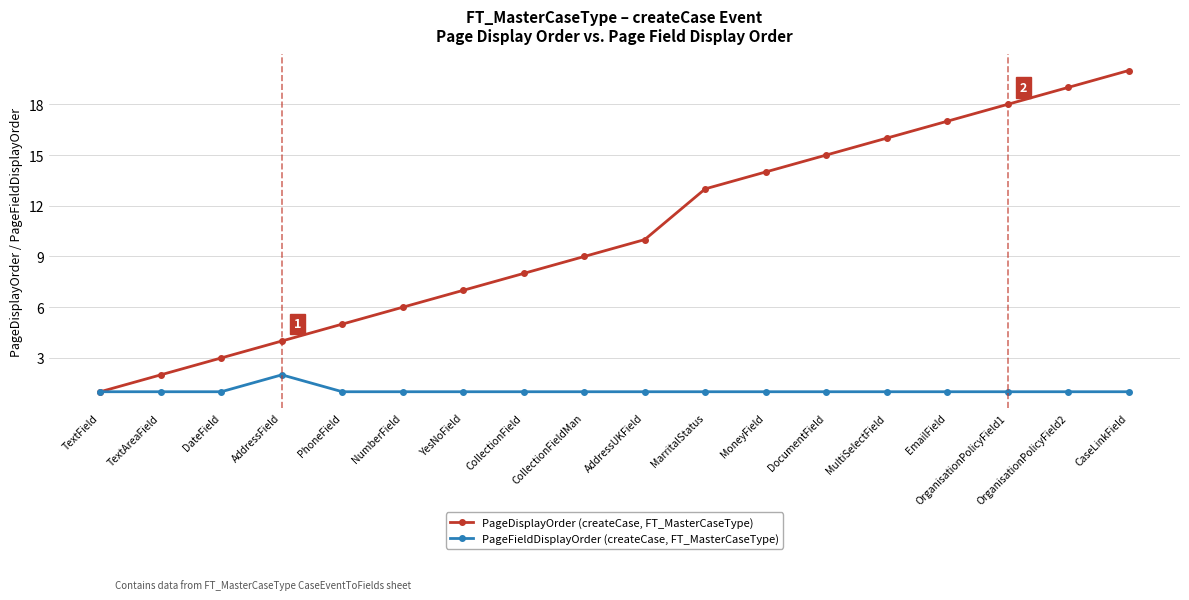

List the series in order of their peak value, highest first.

PageDisplayOrder (createCase, FT_MasterCaseType), PageFieldDisplayOrder (createCase, FT_MasterCaseType)